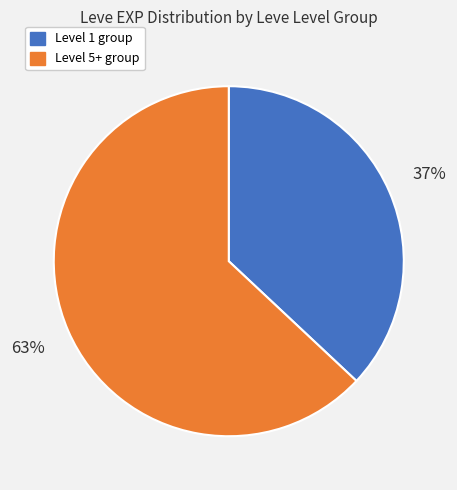

Does any single category account for the majority?

Yes